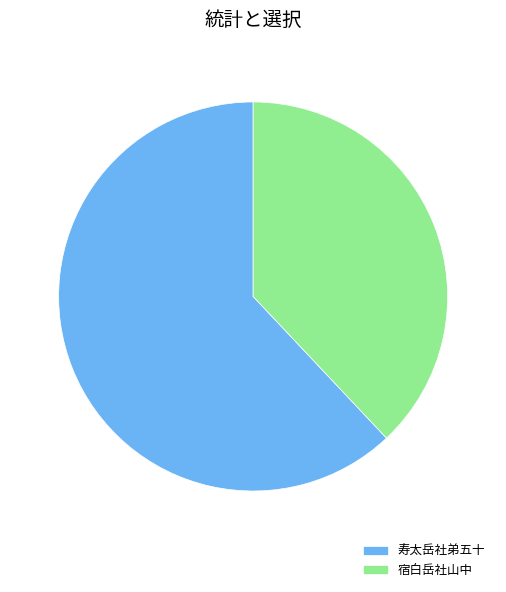

Combined, do 寿太岳社弟五十 and 宿白岳社山中 account for over 50%?

Yes